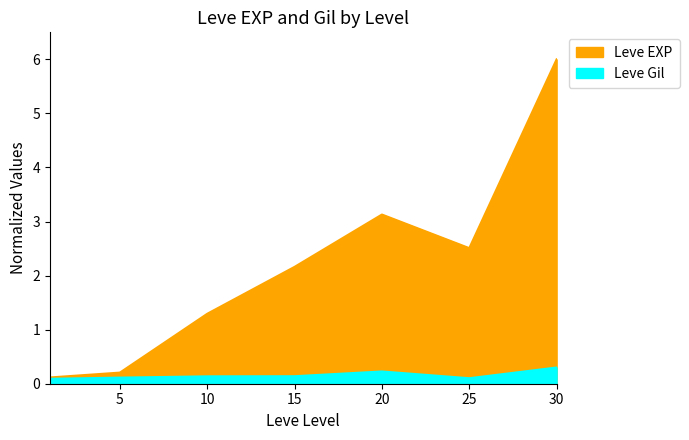

How many lines are shown in the chart?

2